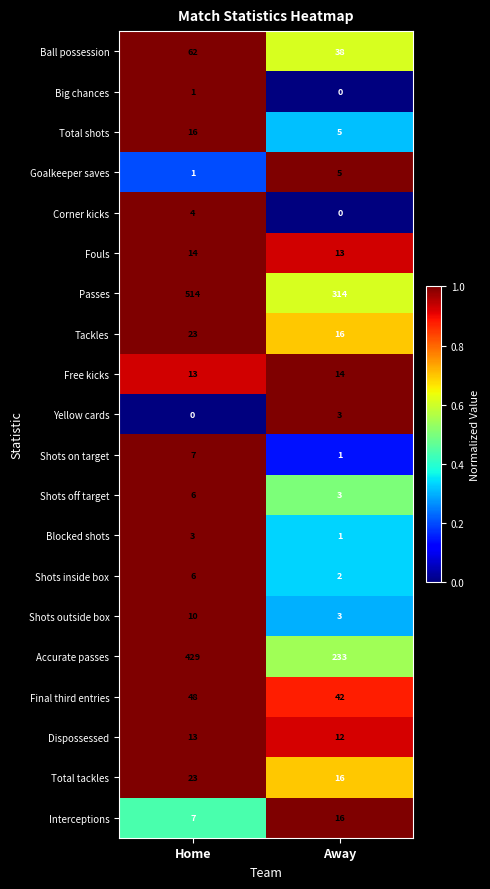

What is the sum of the Dispossessed values at Away and Home?

25